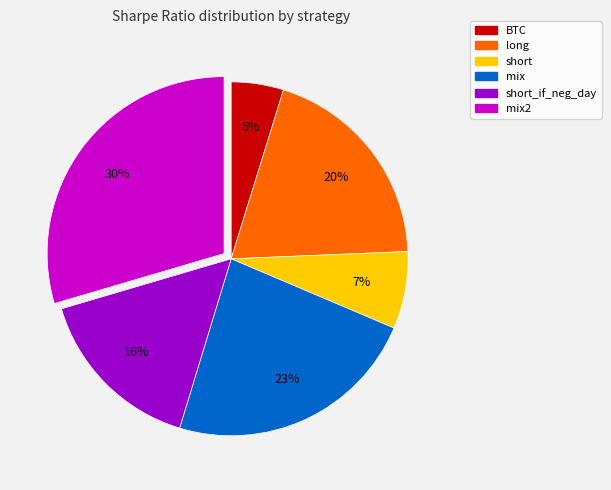

To the nearest percent, what is the difference between the BTC and short slice percentages?

2%